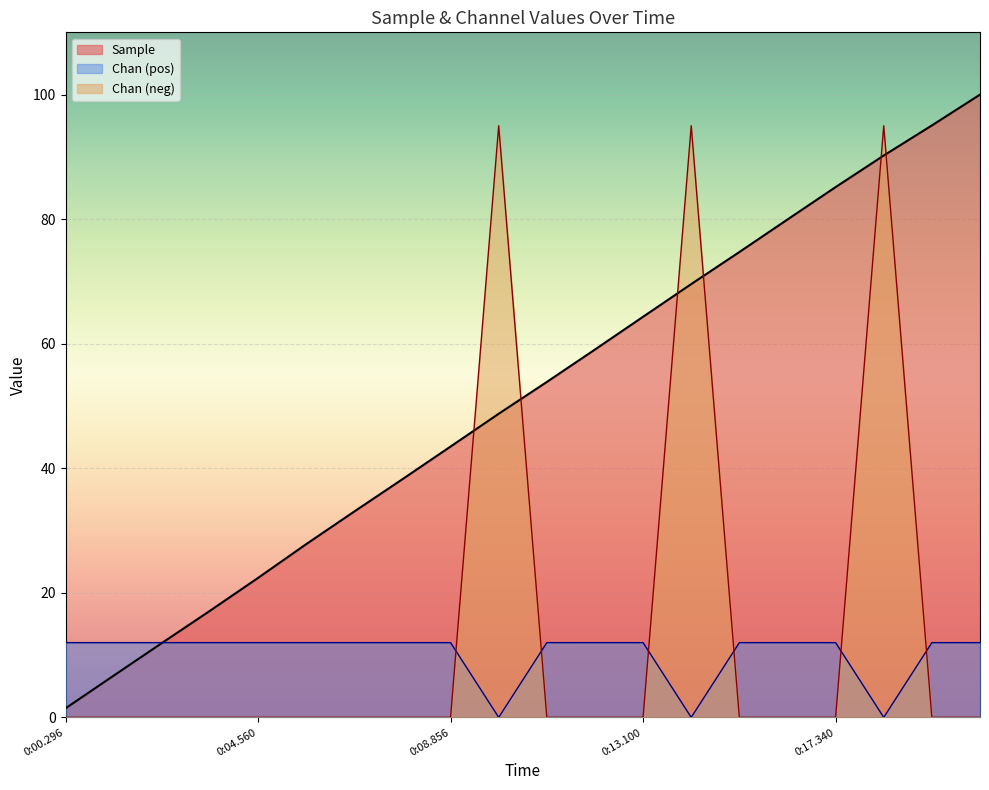

What is the sum of all Chan_pos values?

204.0